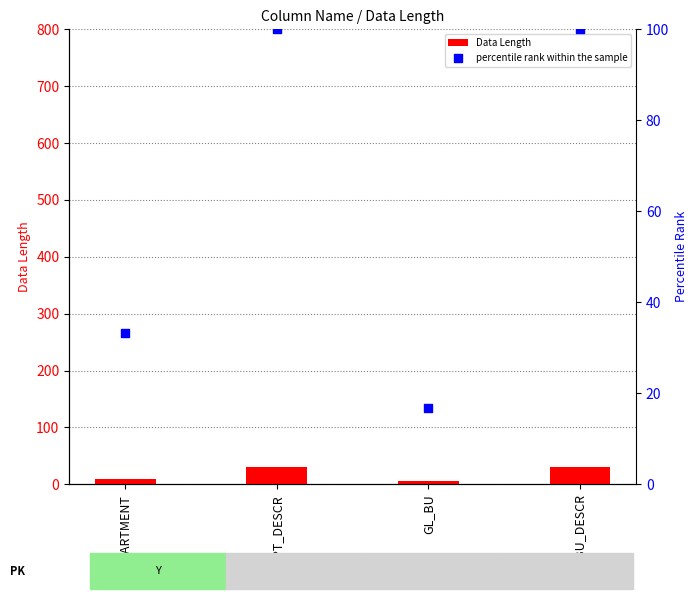

Is the value of percentile rank within the sample at GL_BU_DESCR greater than the value of Data Length at DEPARTMENT?

Yes